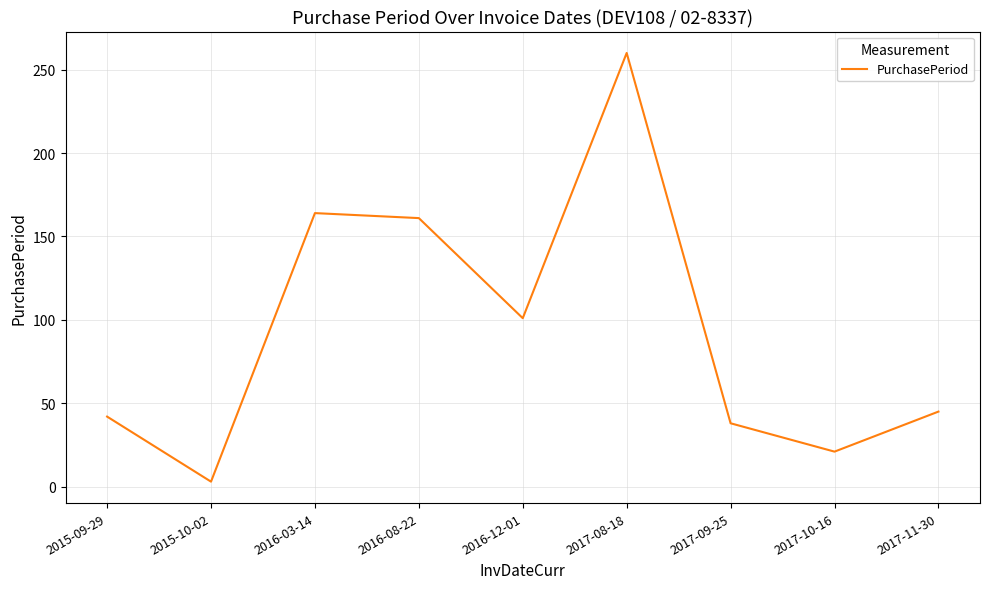

What is the sum of the values at 2017-09-25 and 2017-10-16?

59